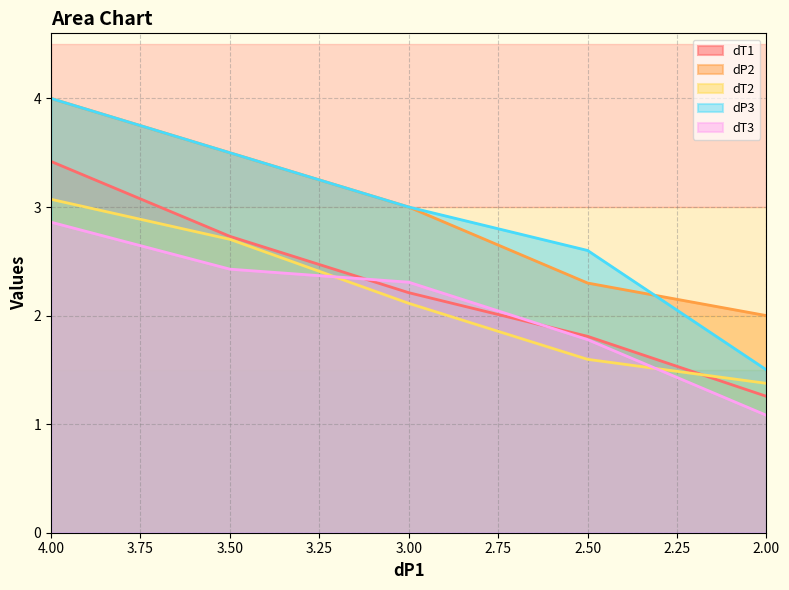

Which series has the largest range (max minus min)?

dP3